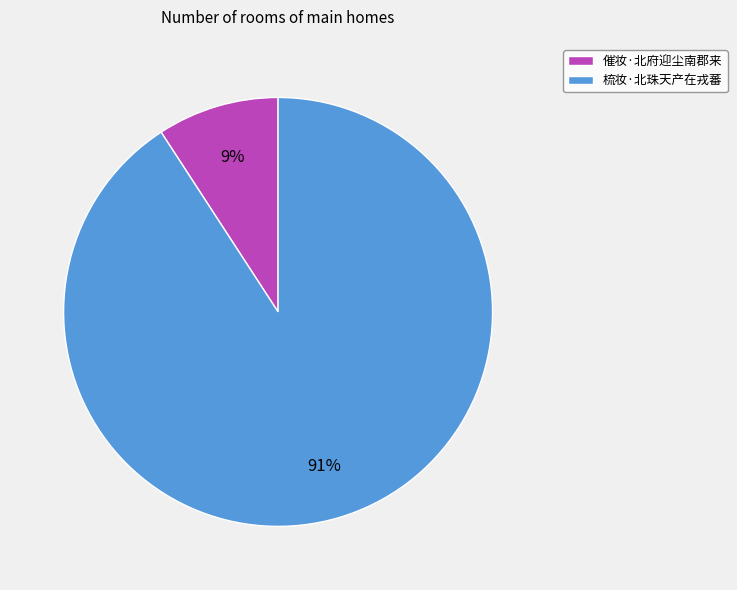

Combined, do 催妆·北府迎尘南郡来 and 梳妆·北珠天产在戎蕃 account for over 50%?

Yes